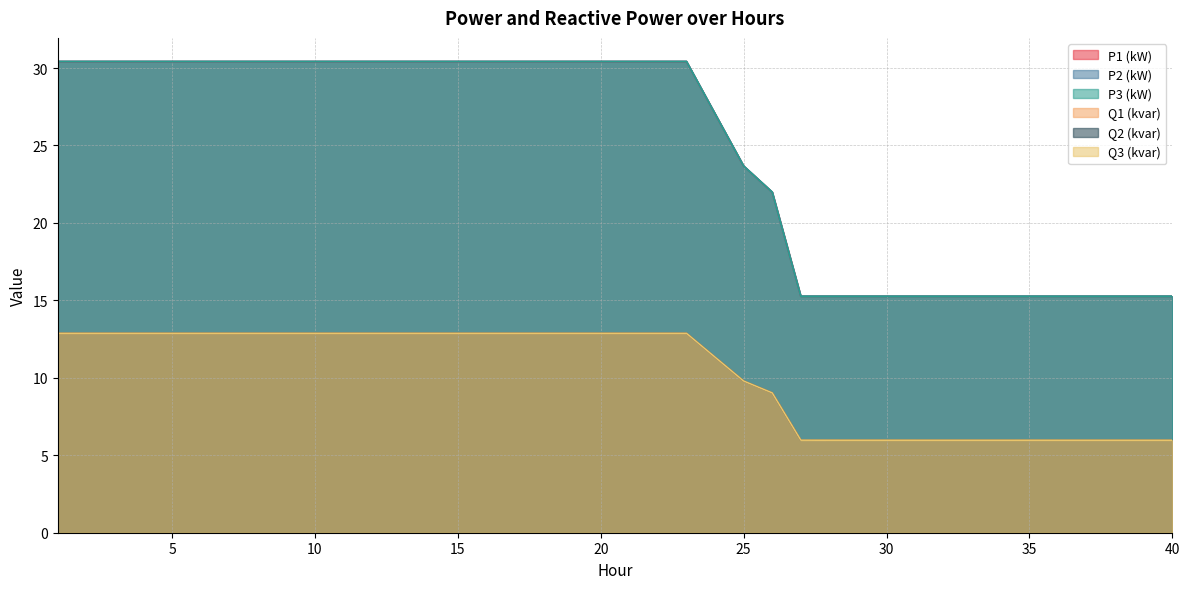

The value of Q1 (kvar) at 16 is 12.9. True or false?

True